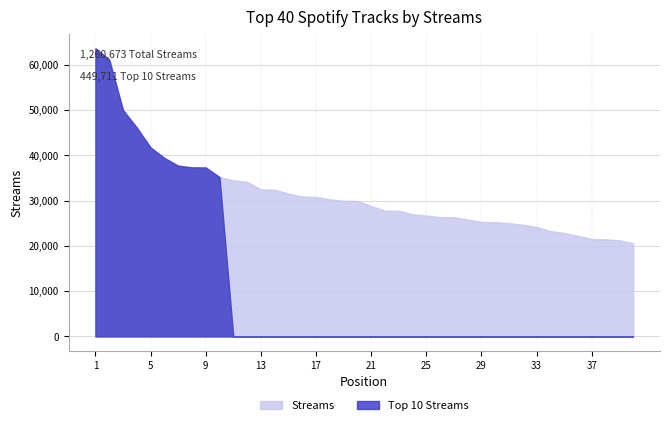

At how many categories does at least one series exceed 50487?

2